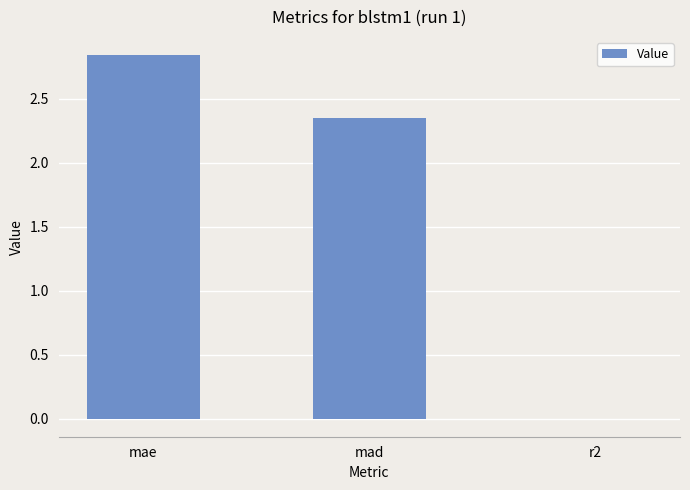

At which label does the data first exceed 2?

mae